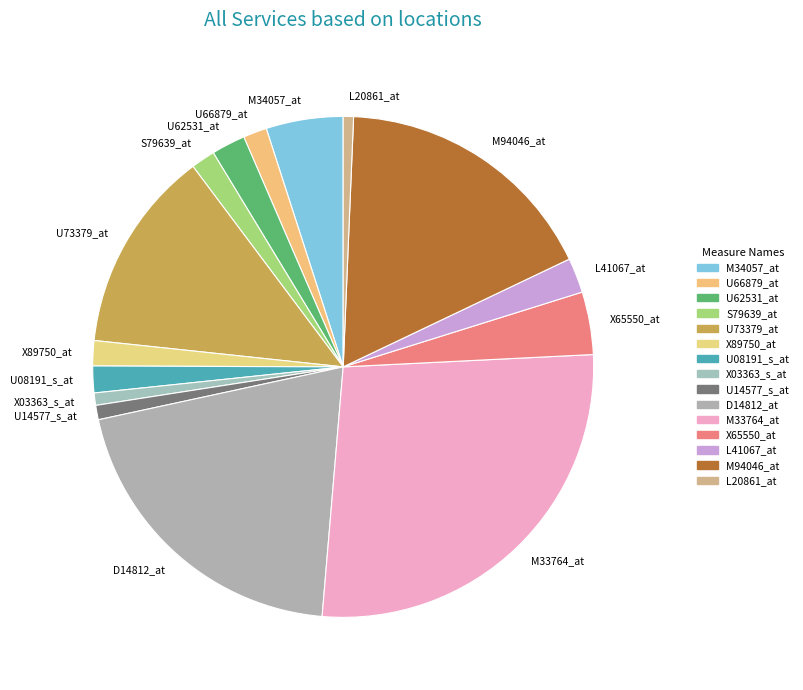

What is the largest slice in the pie chart?

M33764_at